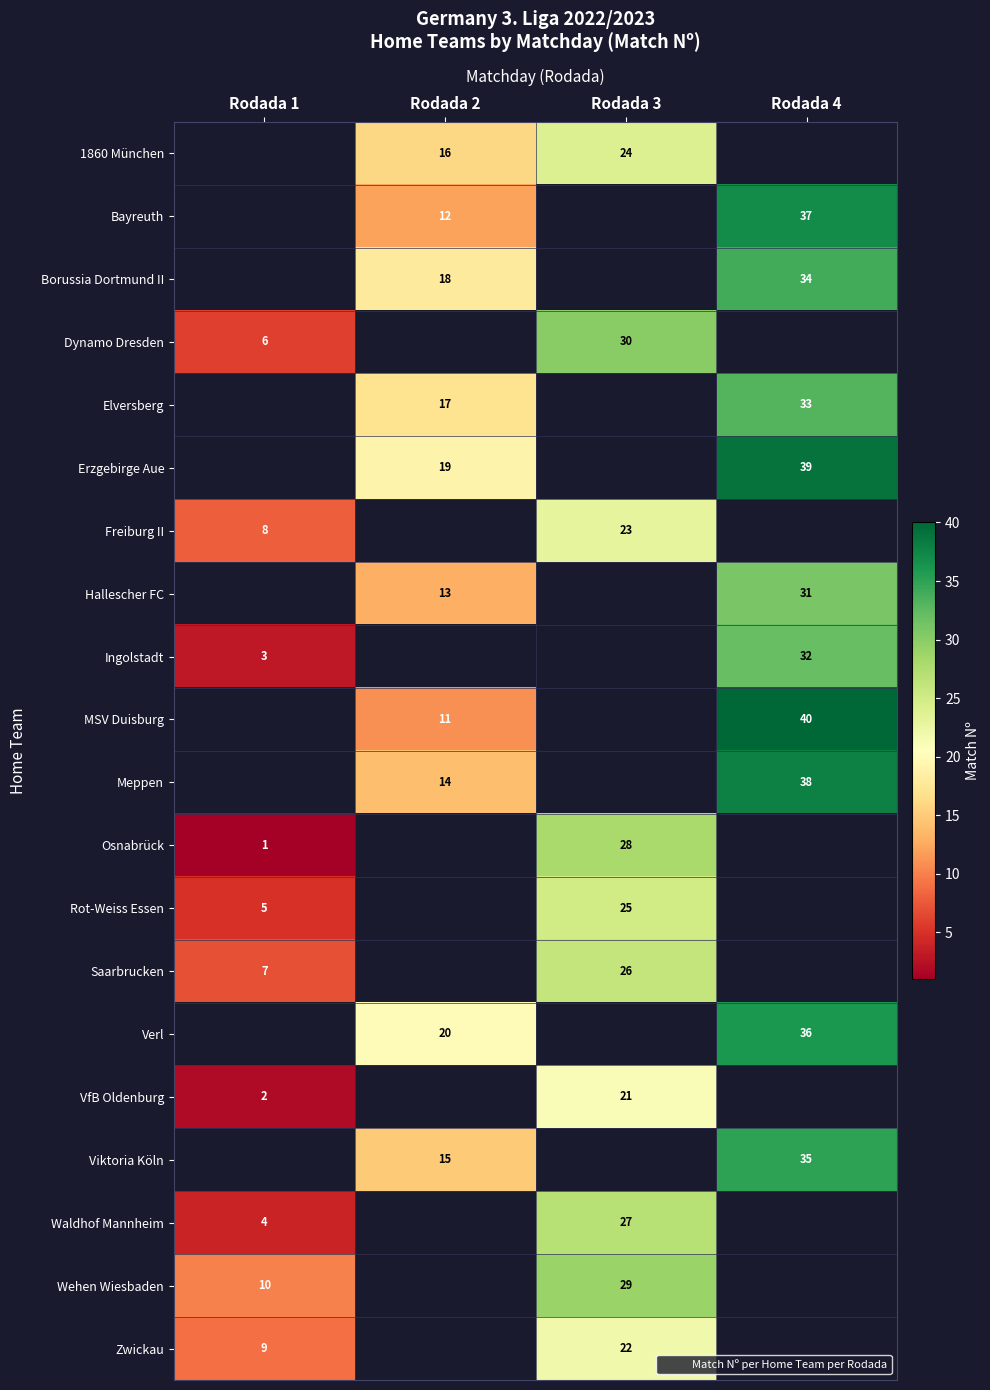

Which series has the widest spread of values?

Ingolstadt